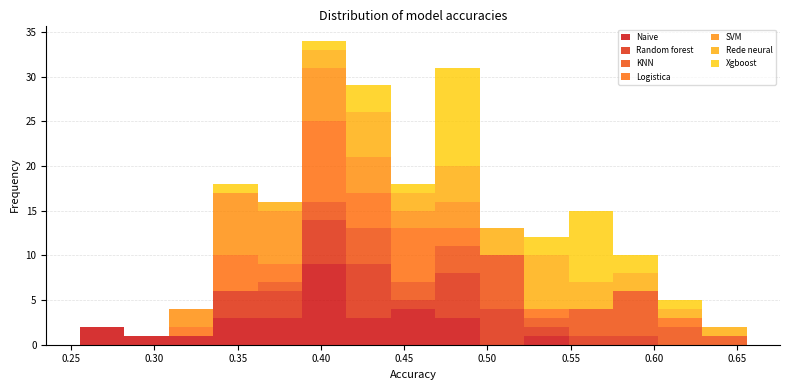

What is the total height of the stacked bar covering 0.255 to 0.280 on the x-axis? Neither the bar edges nor the heights are printed on the chart, so give them approximately, as read against the axes.

2